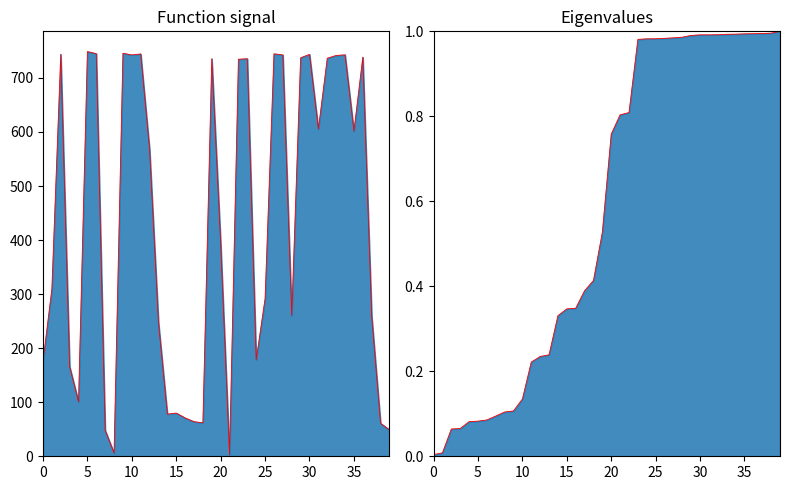

The chart shows a value of 70.9 at 16. True or false?

True